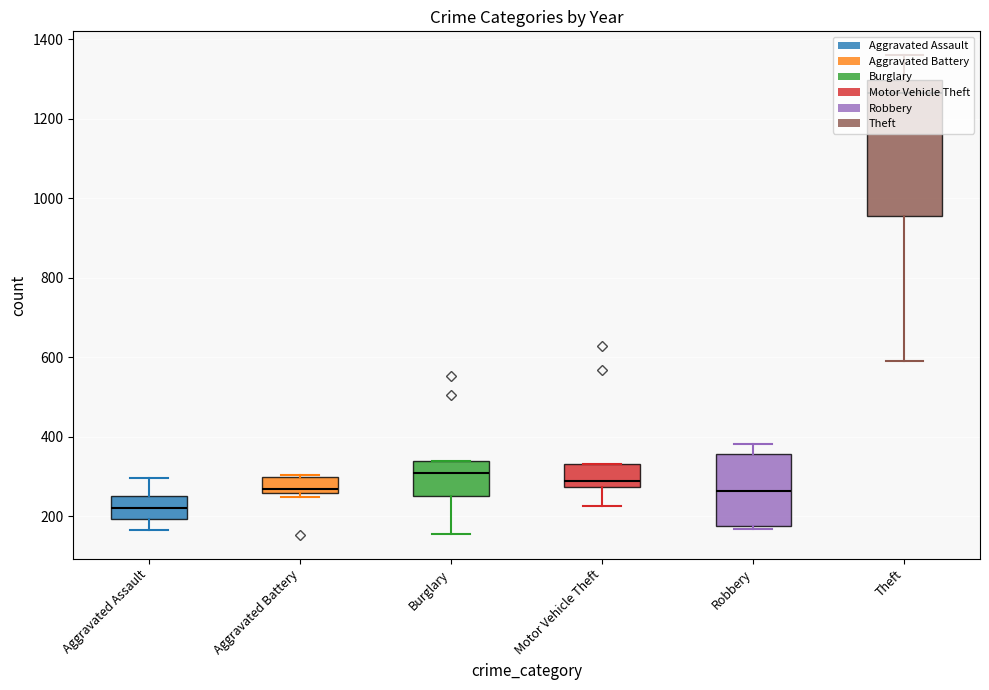

Rank the series by their maximum value, from highest to lowest.

Theft, Motor Vehicle Theft, Burglary, Robbery, Aggravated Battery, Aggravated Assault